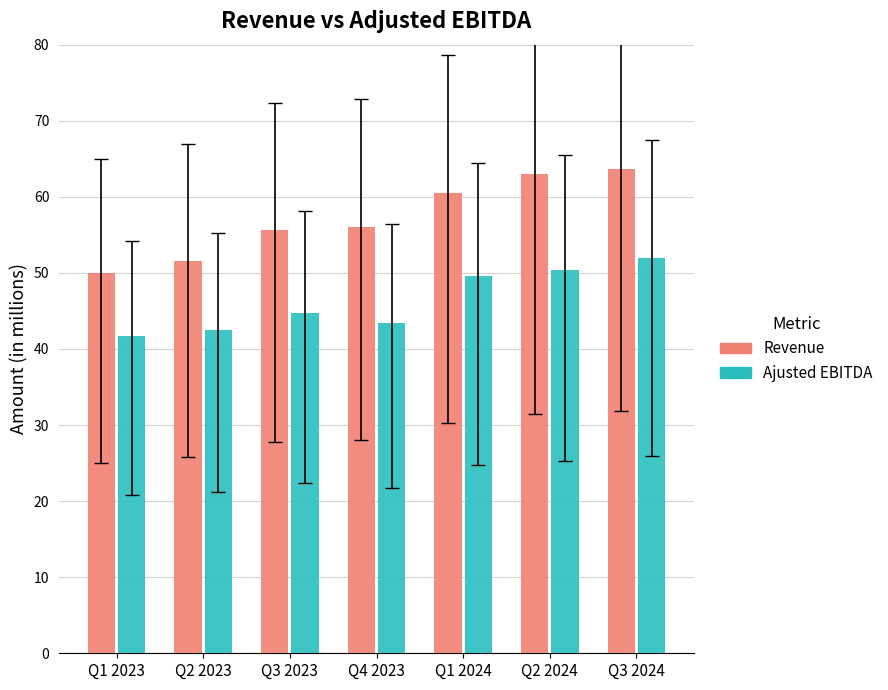

Rank the series by their maximum value, from highest to lowest.

Revenue, Ajusted EBITDA